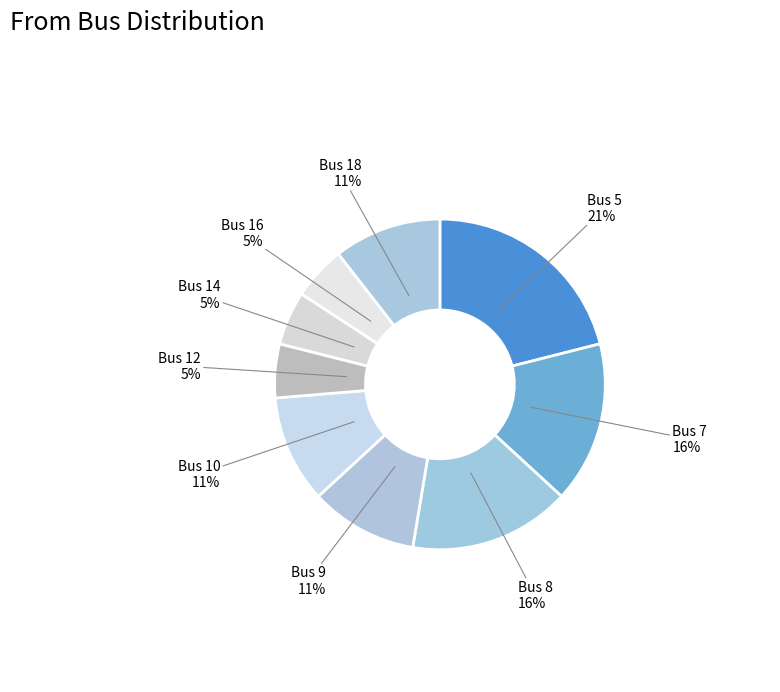

Combined, do Bus 9 and Bus 10 account for over 50%?

No